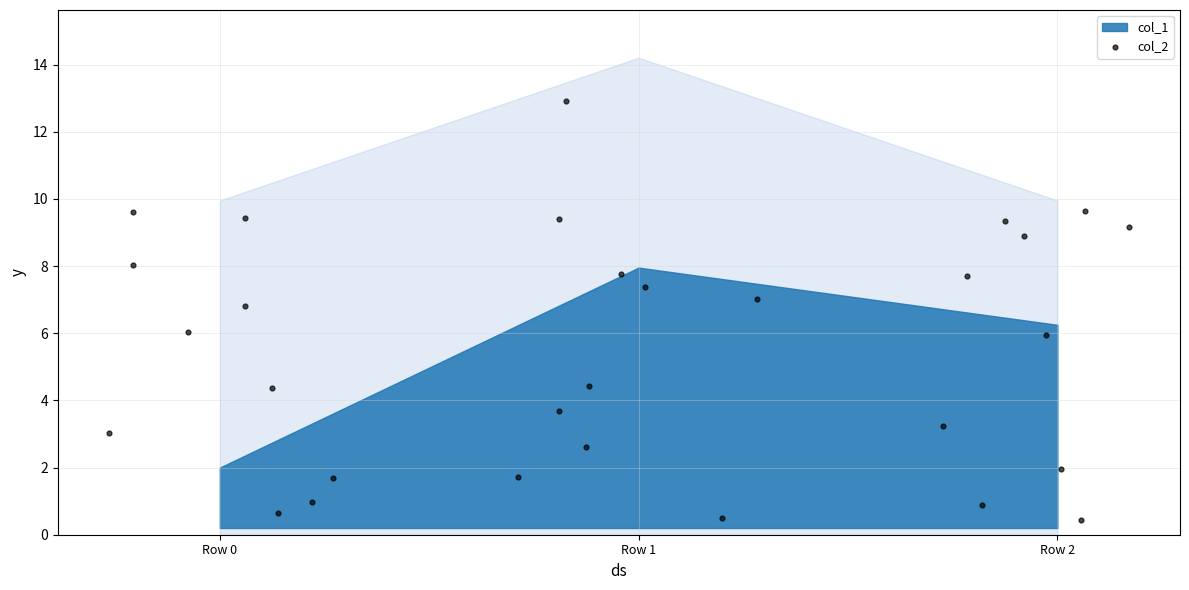

What is the range of Y values (max minus min)?

12.5